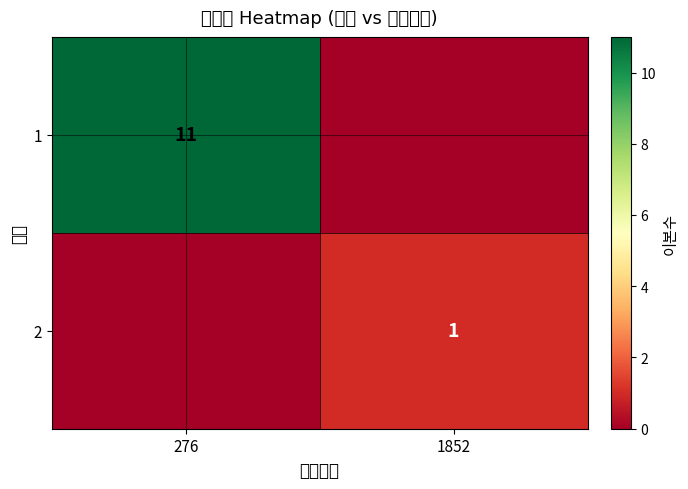

Is it true that 1 equals 16 at 276?

False